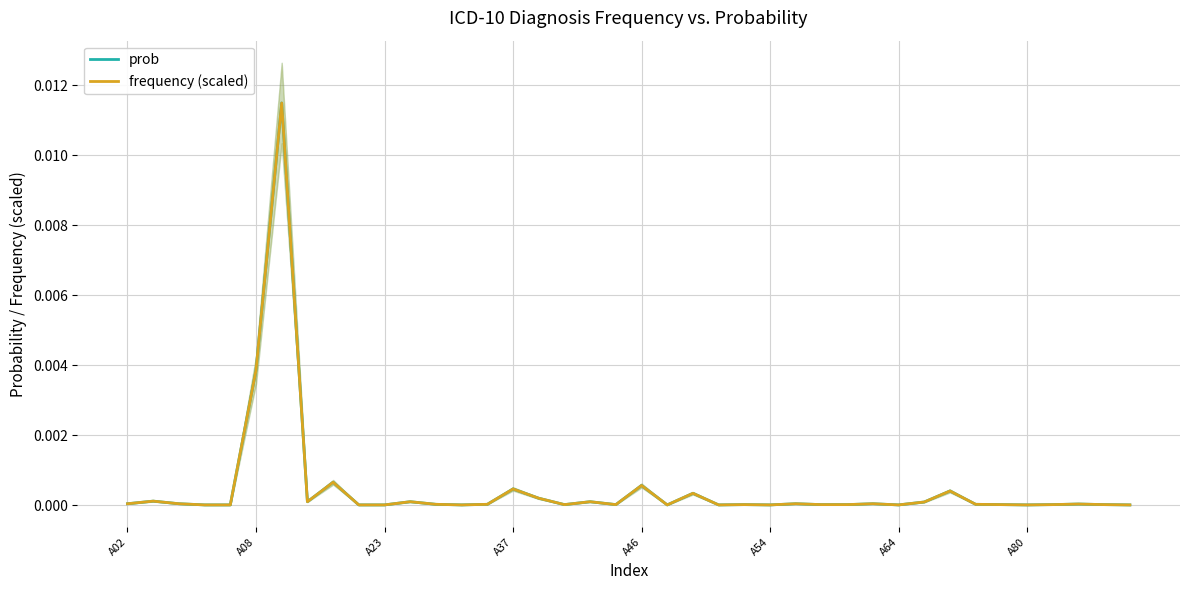

Between A80 and 16, which series saw the biggest shift?

frequency (scaled)